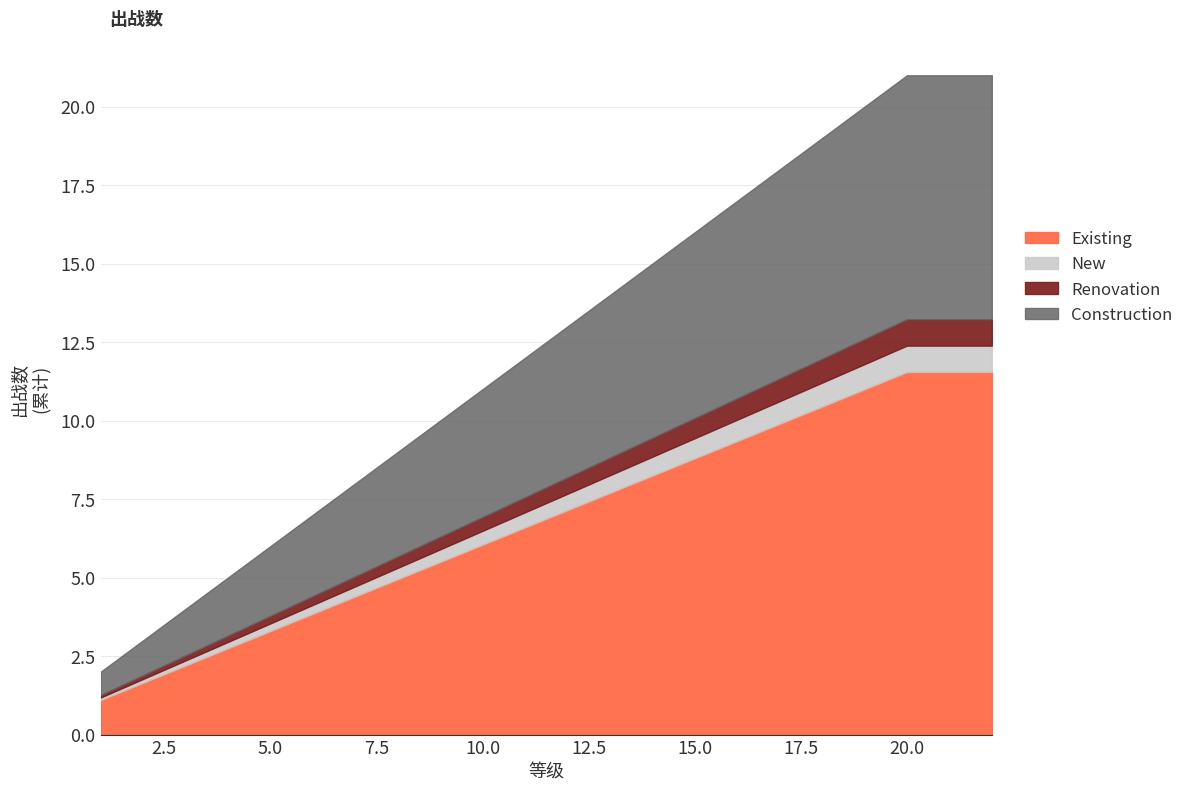

What is the change in value from 9 to 15?

+6